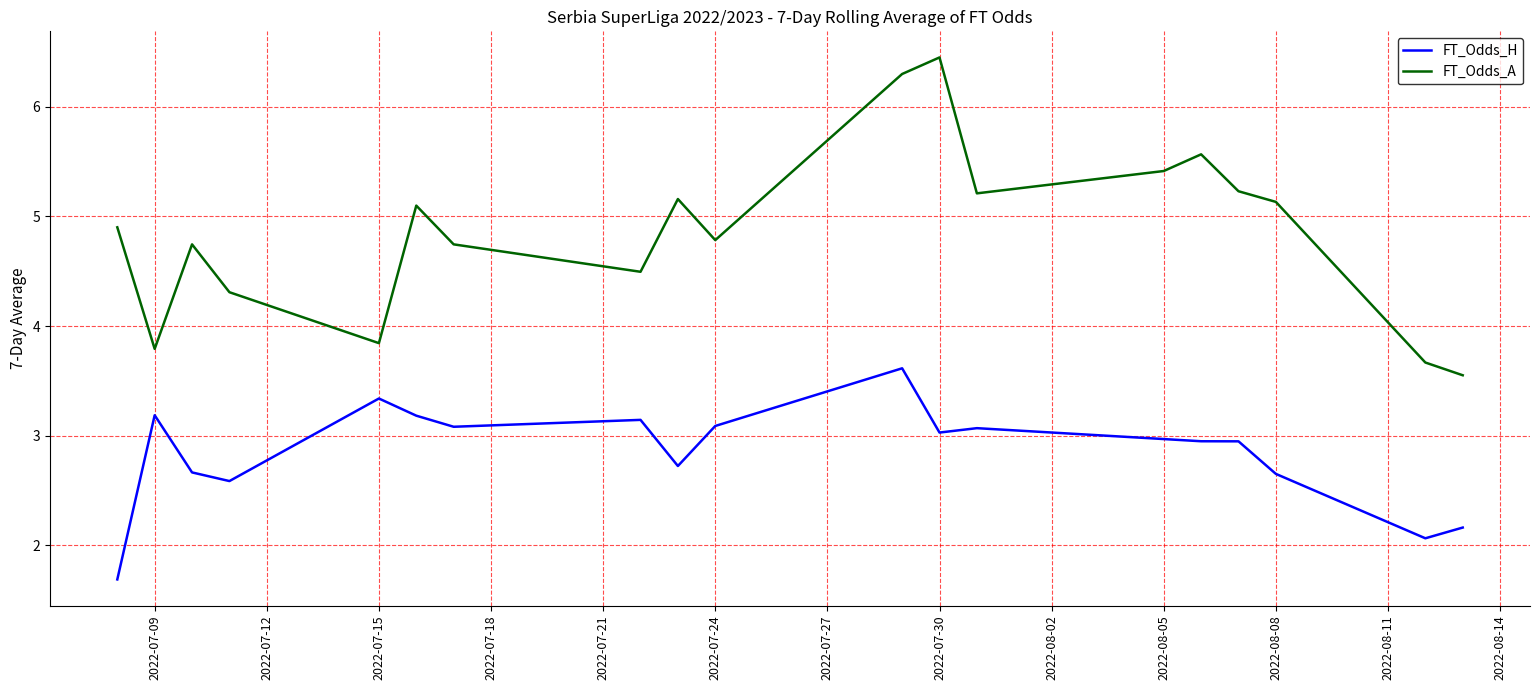

Which series has the largest total across all categories?

FT_Odds_A